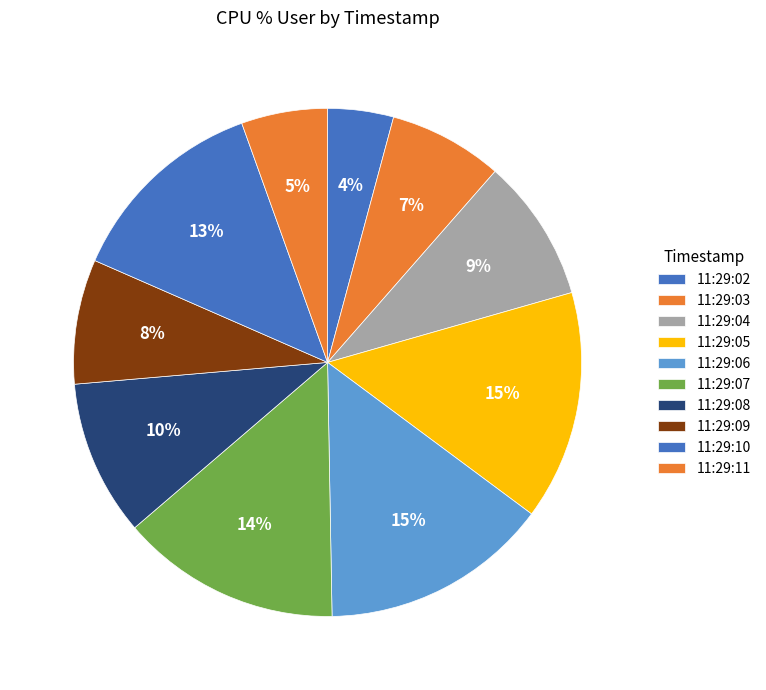

Does 11:29:06 represent more than half of the total?

No